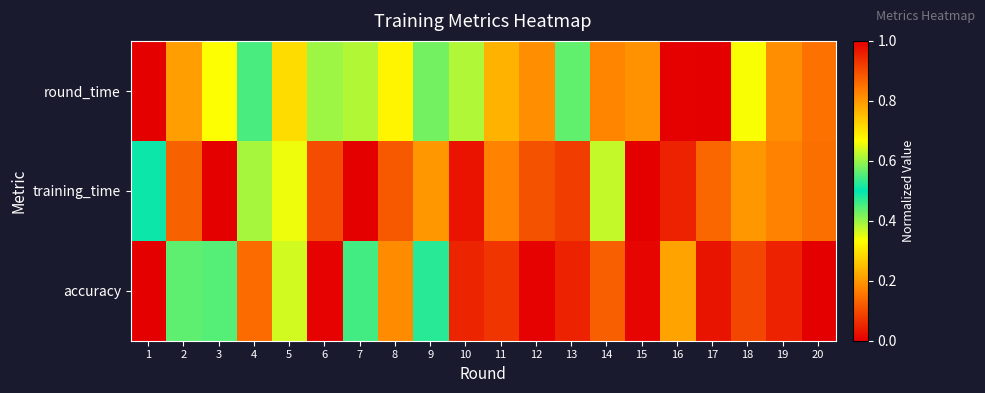

Which label corresponds to the largest value in the chart?

17